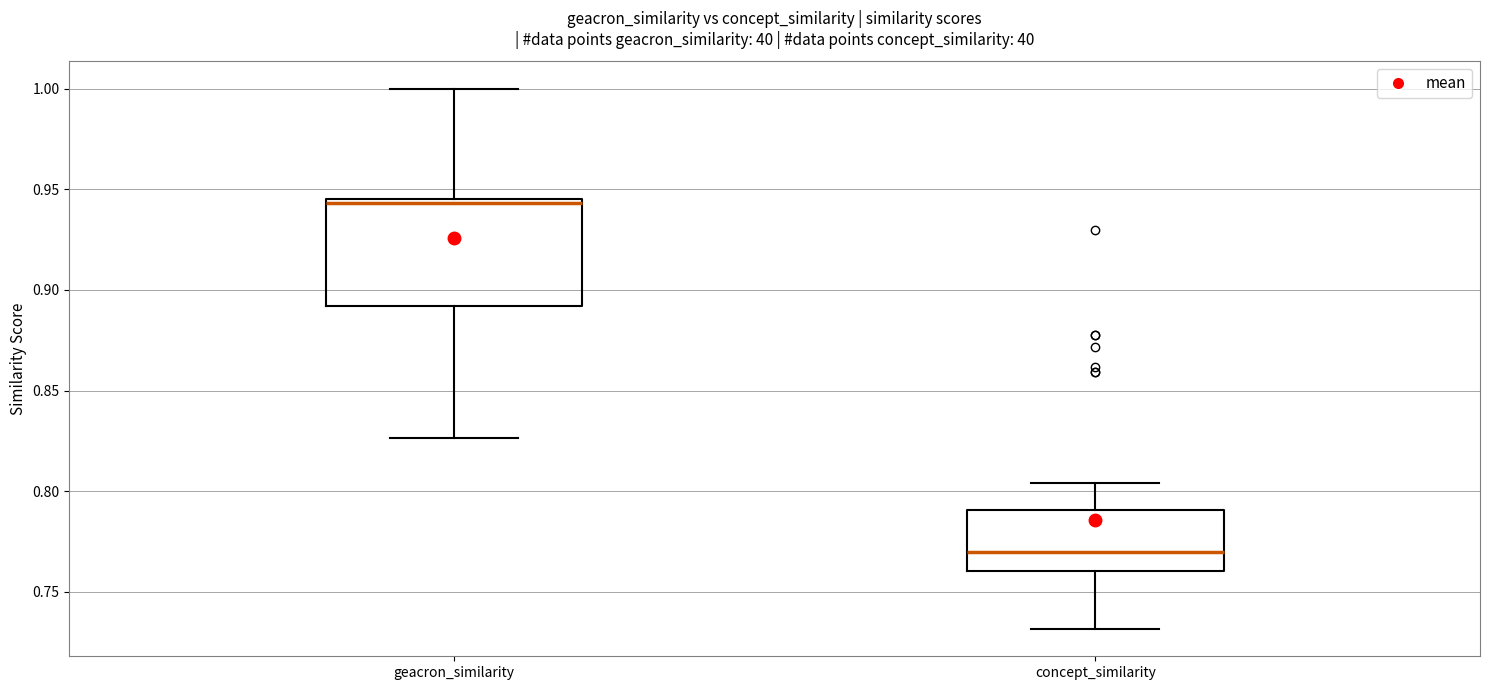

Which box's median line is the highest?

geacron_similarity